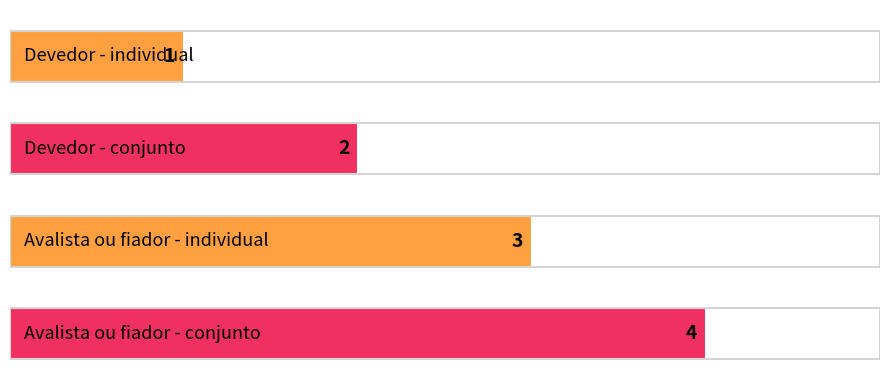

How many bars are there in total?

4